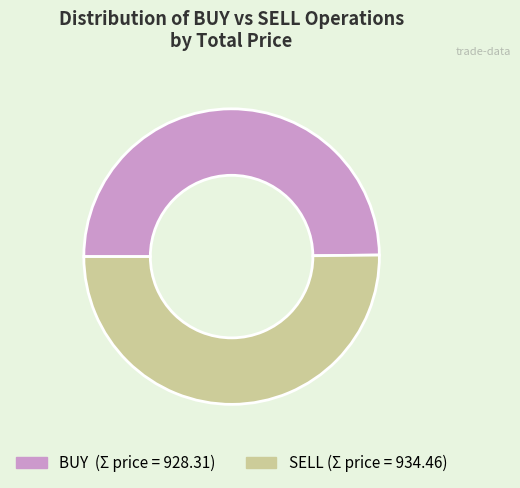

Approximately how many times larger is the value at BUY compared to SELL?

1.0